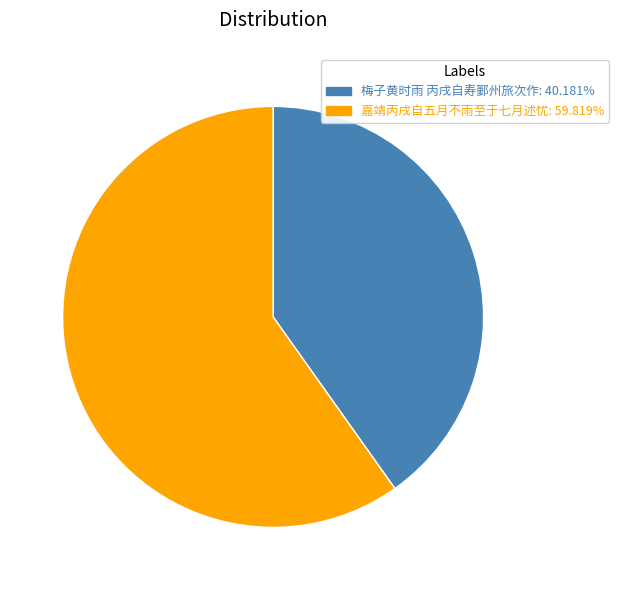

Approximately how many times larger is the value at 嘉靖丙戌自五月不雨至于七月述忧 compared to 梅子黄时雨 丙戌自寿鄞州旅次作?

1.5